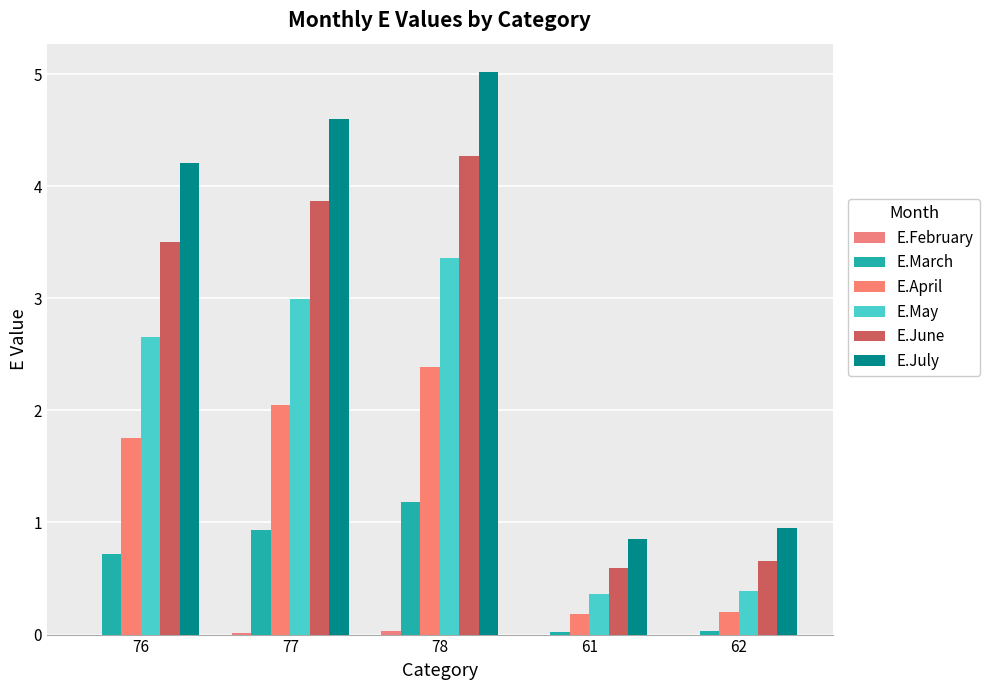

Is it true that E.April equals 1.8 at 76?

True